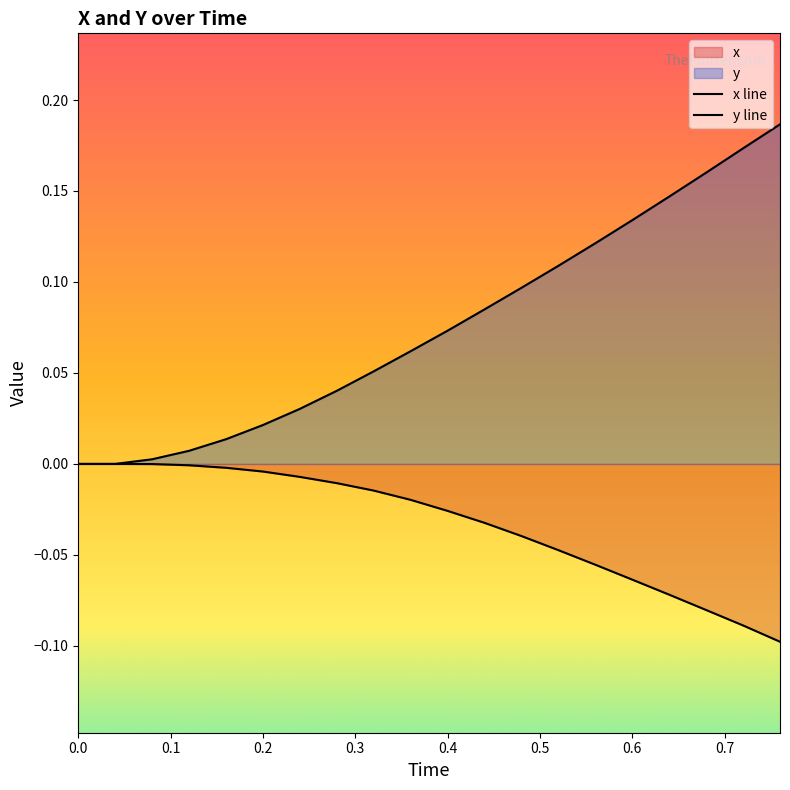

True or false: x has more than 1 interior local peaks.

False